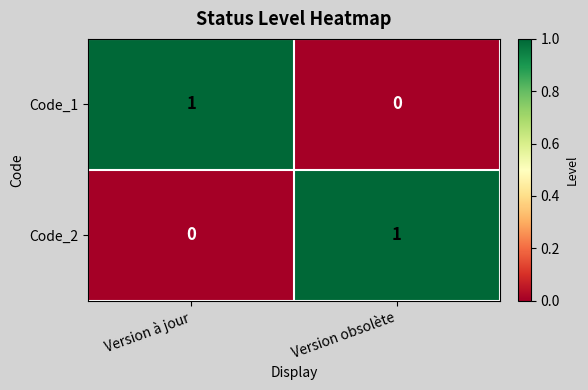

How many values in the Code_1 series are below 1?

1